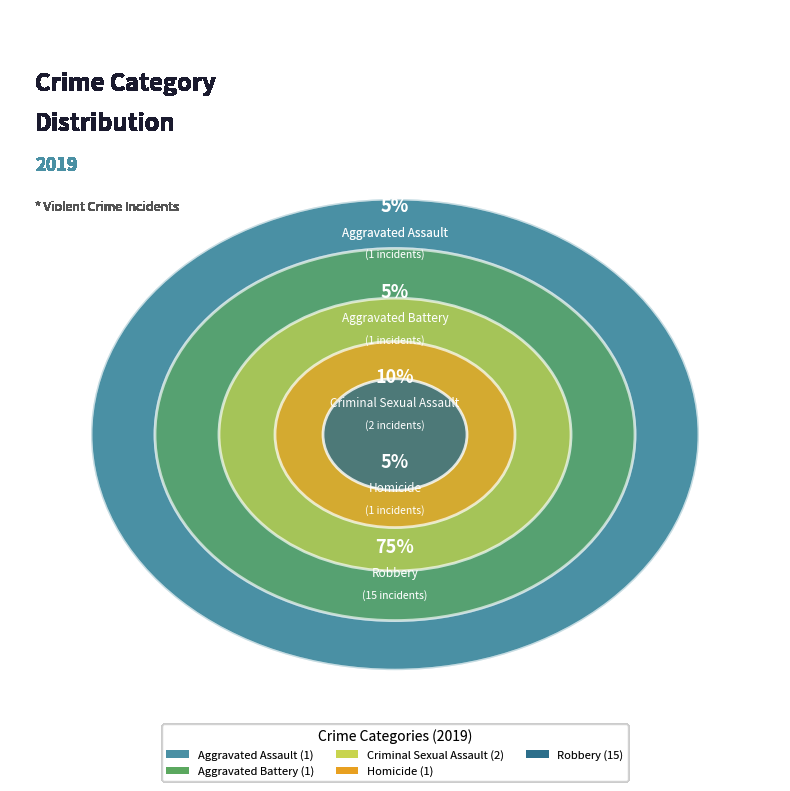

What is the largest slice in the pie chart?

Robbery